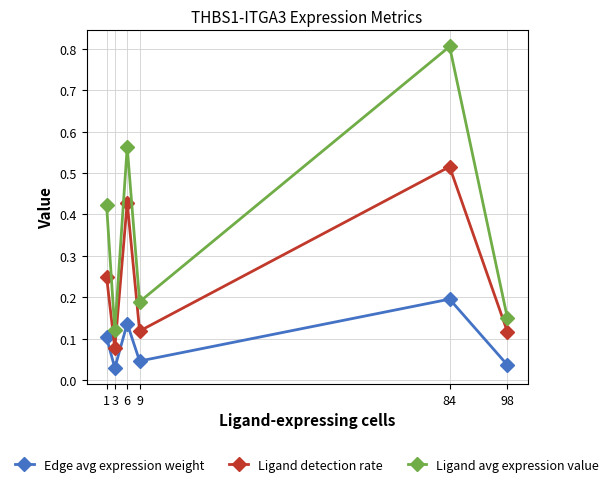

At how many categories does at least one series exceed 0?

6